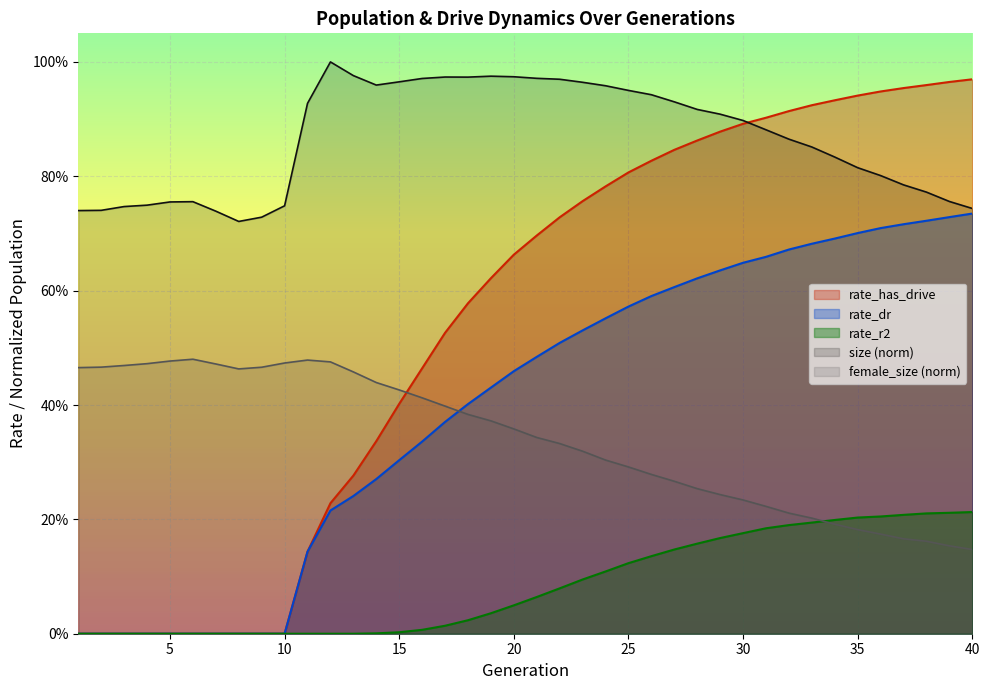

The value of size at 31 is 0.9. True or false?

True